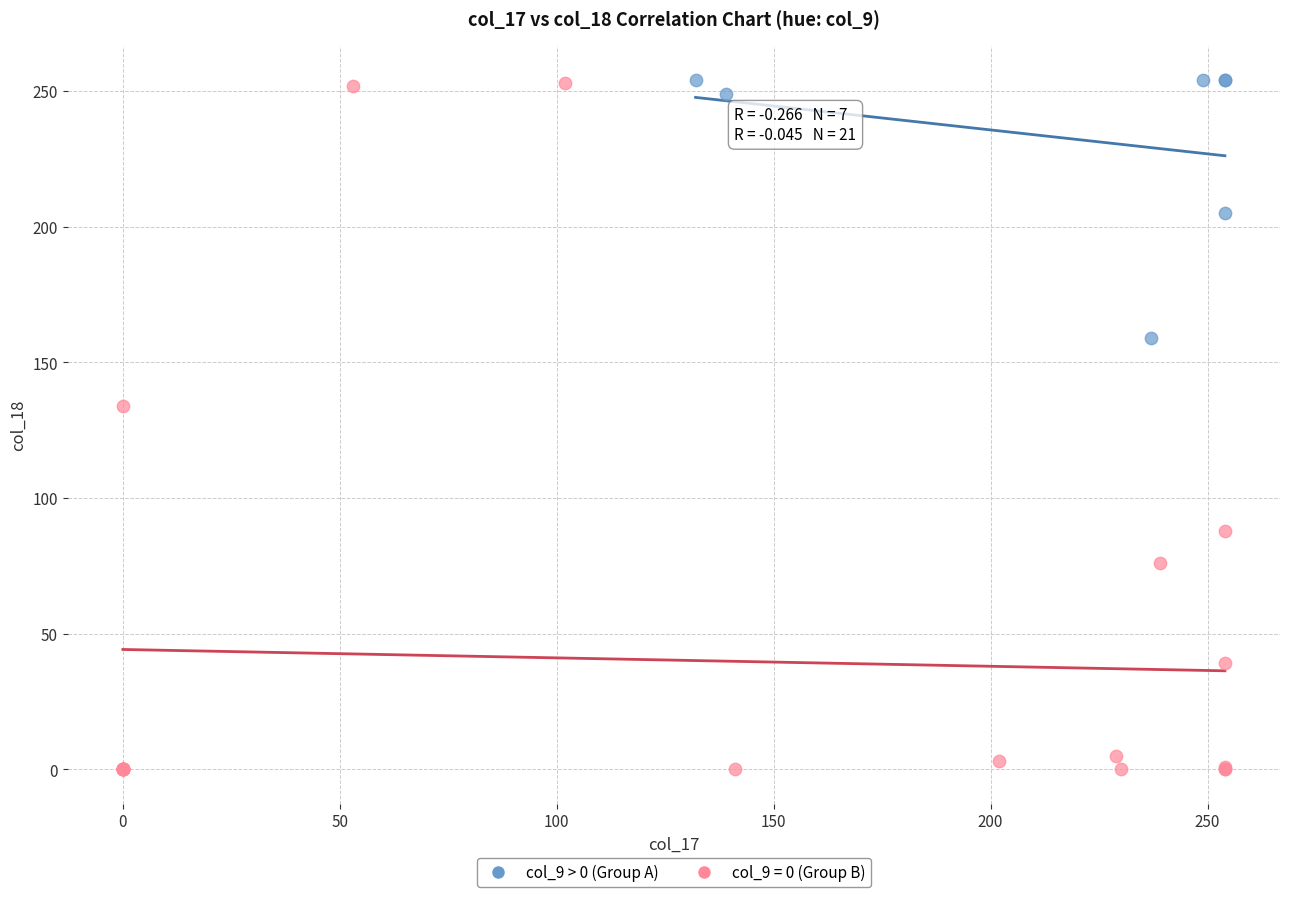

Which series reaches the minimum Y coordinate?

col_9 = 0 (Group B)